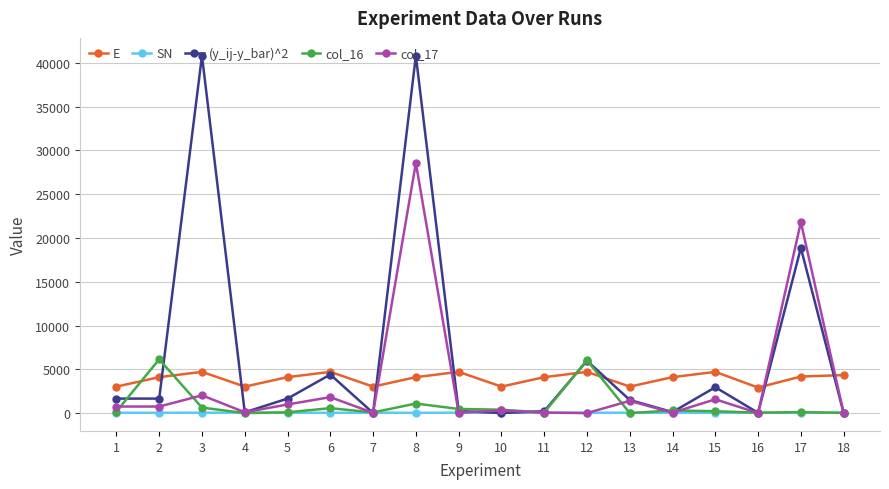

Is the value of E at 5 greater than the value of (y_ij-y_bar)^2 at 12?

No